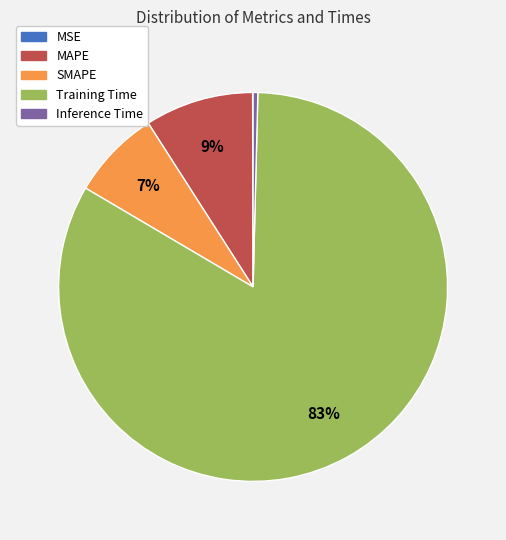

Which has a higher value, MAPE or Inference Time?

MAPE